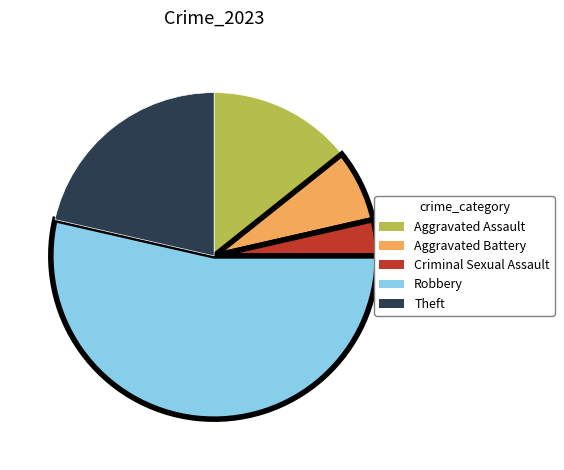

Between Aggravated Assault and Theft, which is larger?

Theft